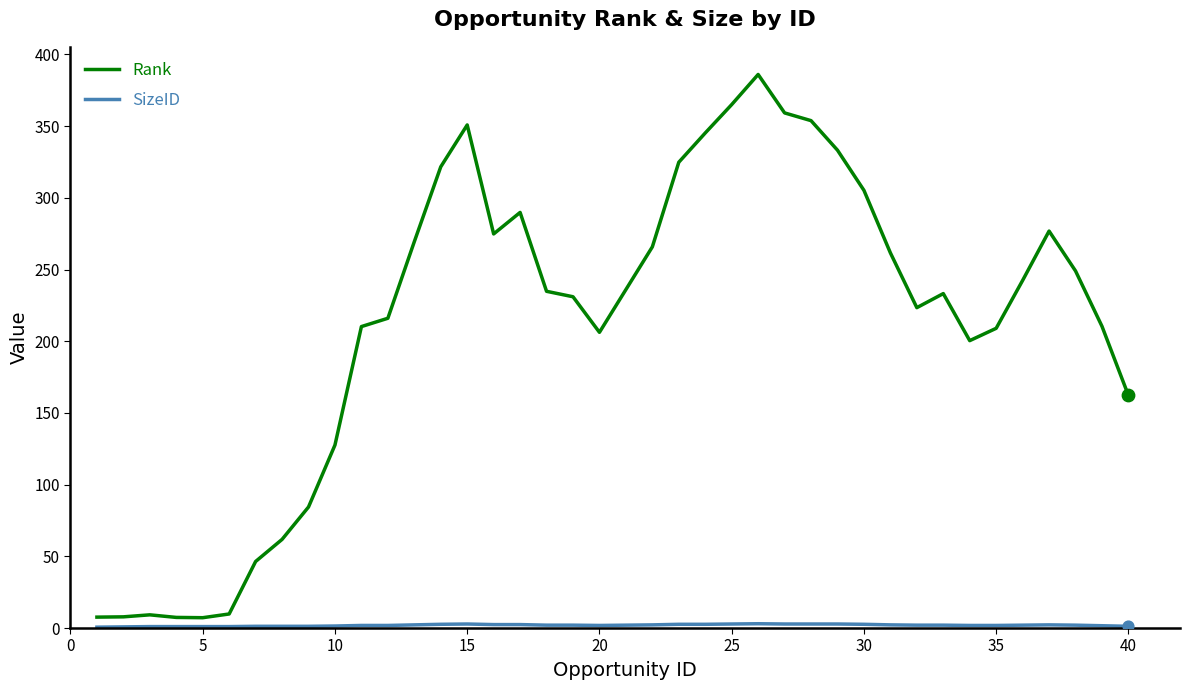

Which series has the widest spread of values?

Rank